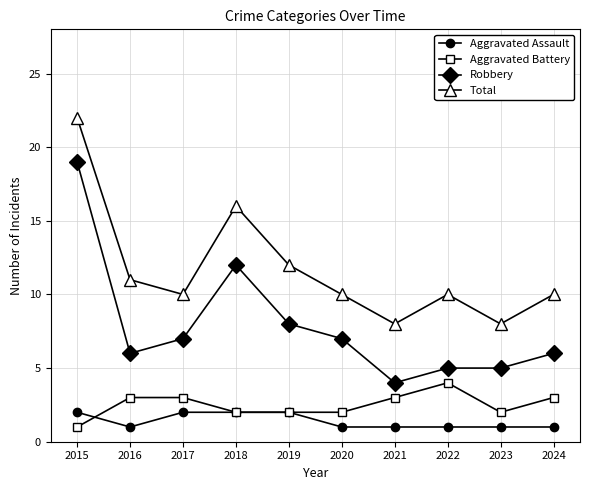

What is the sum of the Robbery values at 2015 and 2016?

25